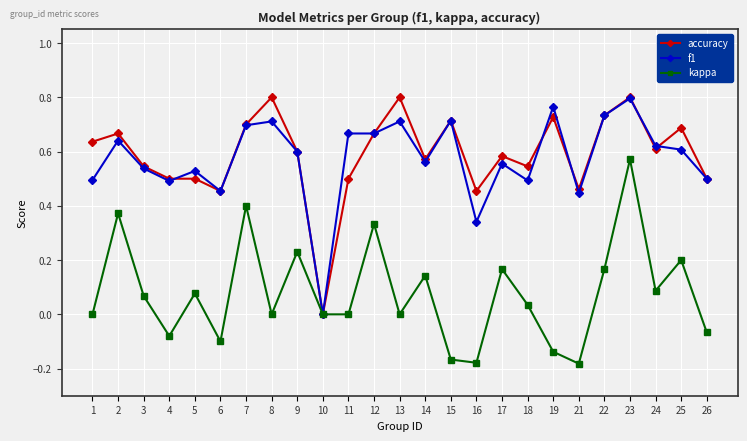

True or false: accuracy has more than 1 interior local peaks.

True